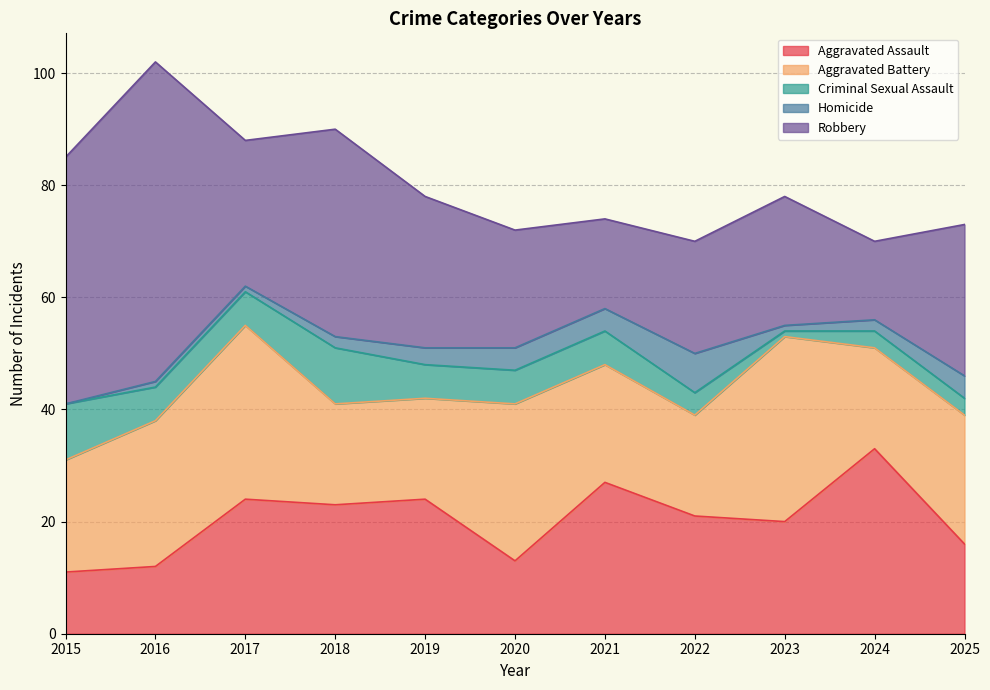

What is the value of the Aggravated Assault point at the 5th from the left?

24